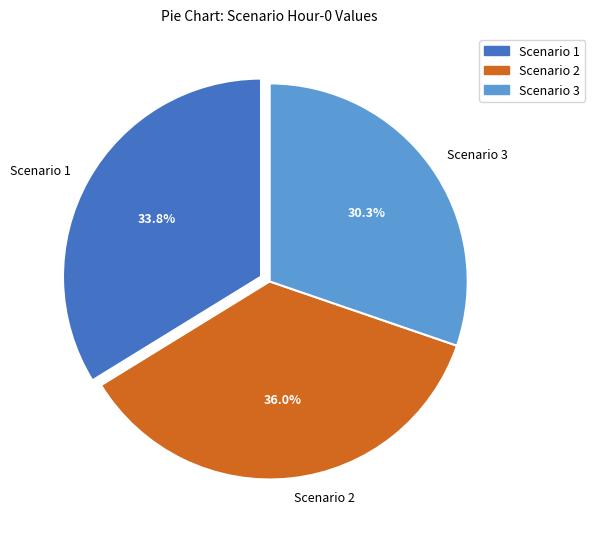

Which category has the biggest portion of the pie?

Scenario 2